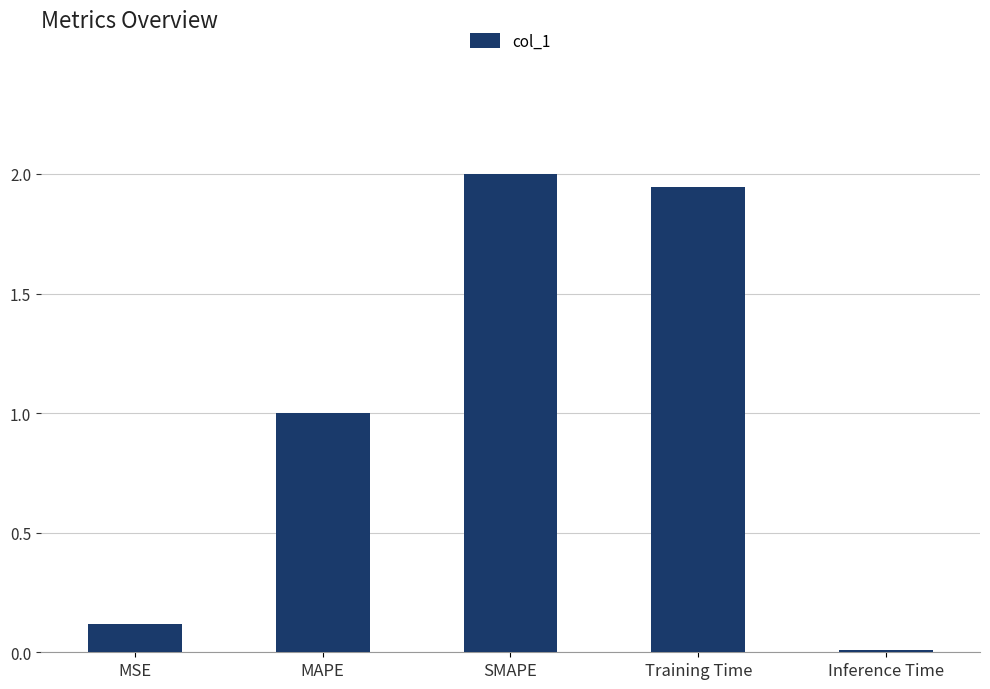

The value at SMAPE is 0.5. True or false?

False